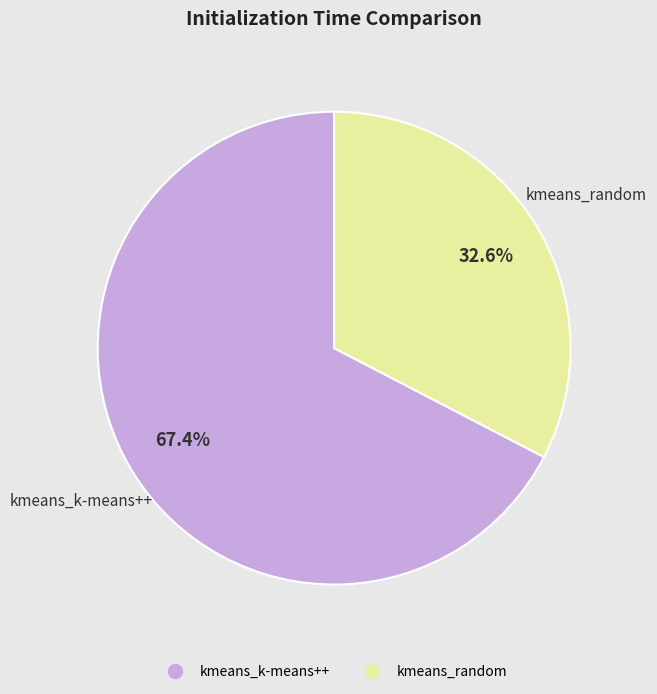

To the nearest percent, what percentage of the pie is kmeans_random?

33%